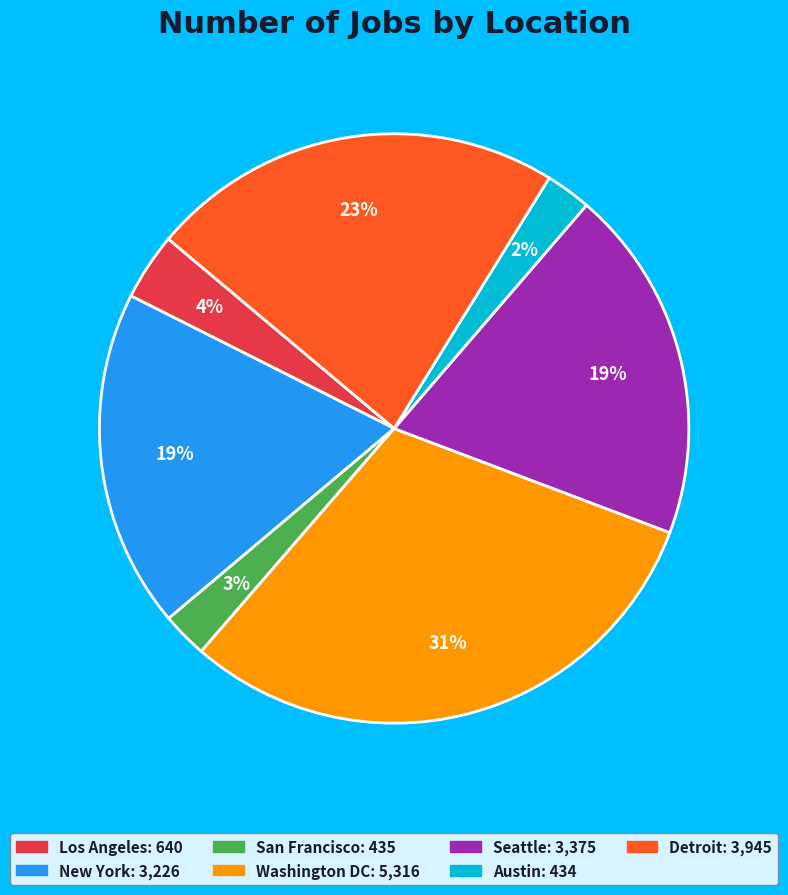

Does San Francisco represent more than half of the total?

No